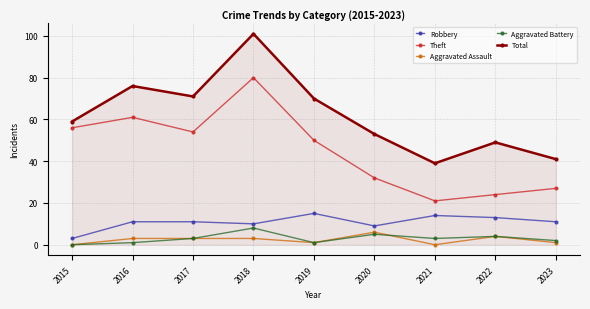

True or false: Robbery and Aggravated Battery intersect in this chart.

False